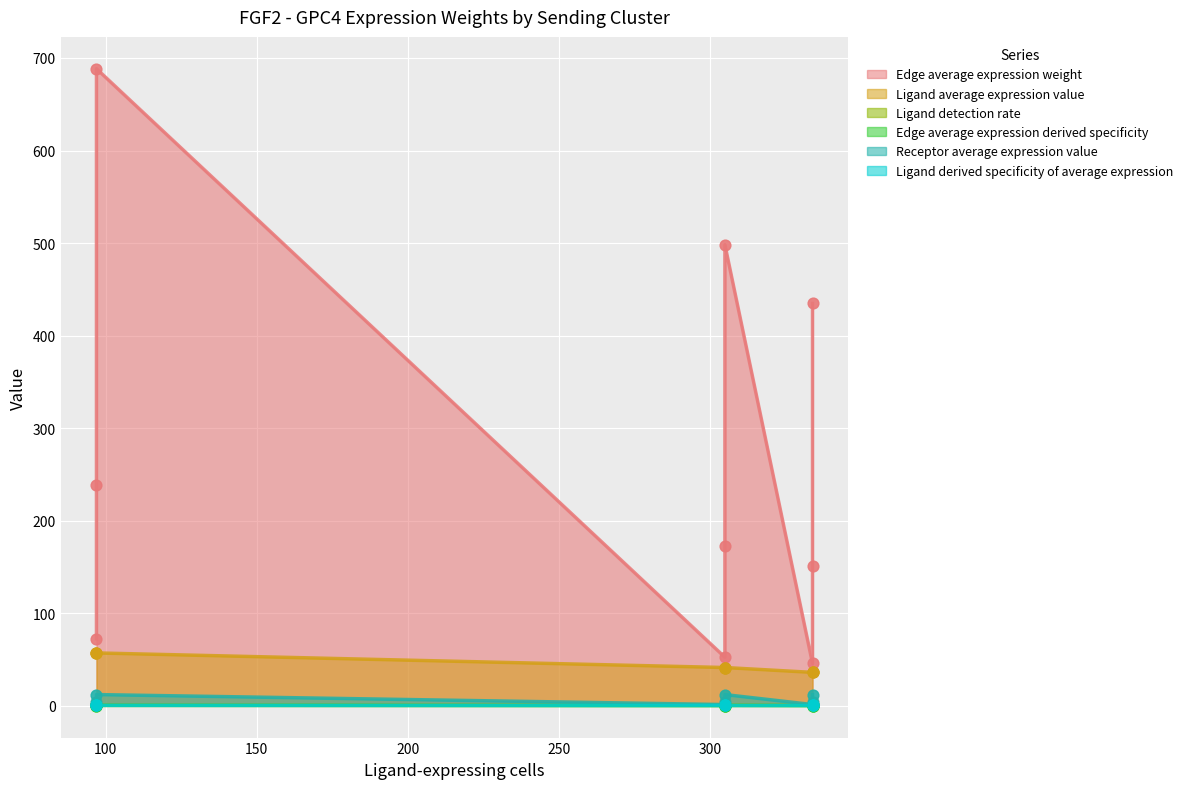

What are all the series names shown in the legend?

Edge average expression weight, Ligand average expression value, Ligand detection rate, Edge average expression derived specificity, Receptor average expression value, Ligand derived specificity of average expression